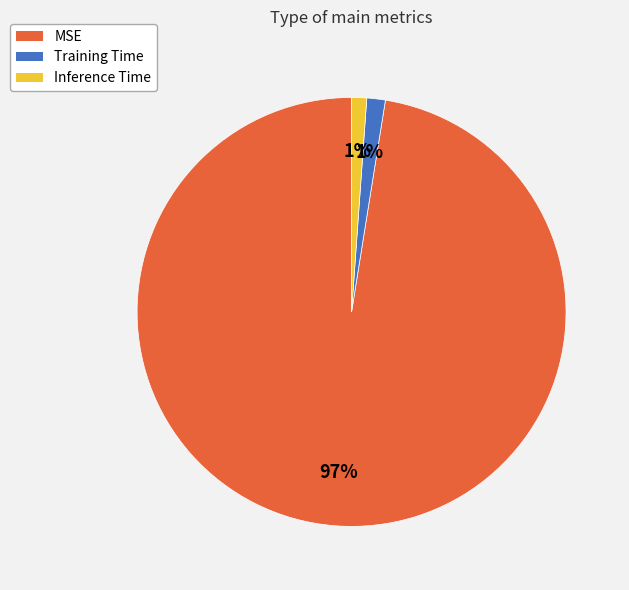

Do MSE and Training Time together represent more than half of the pie?

Yes